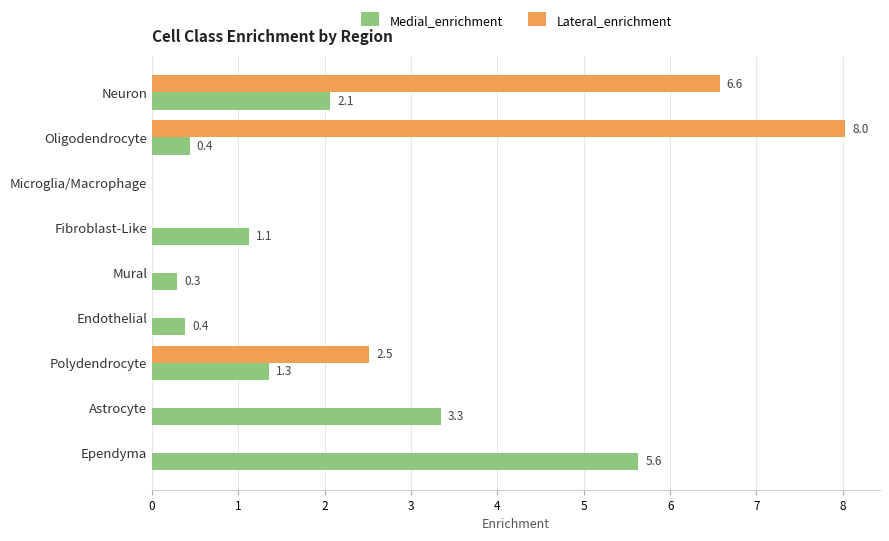

How many data points does each series have?

9